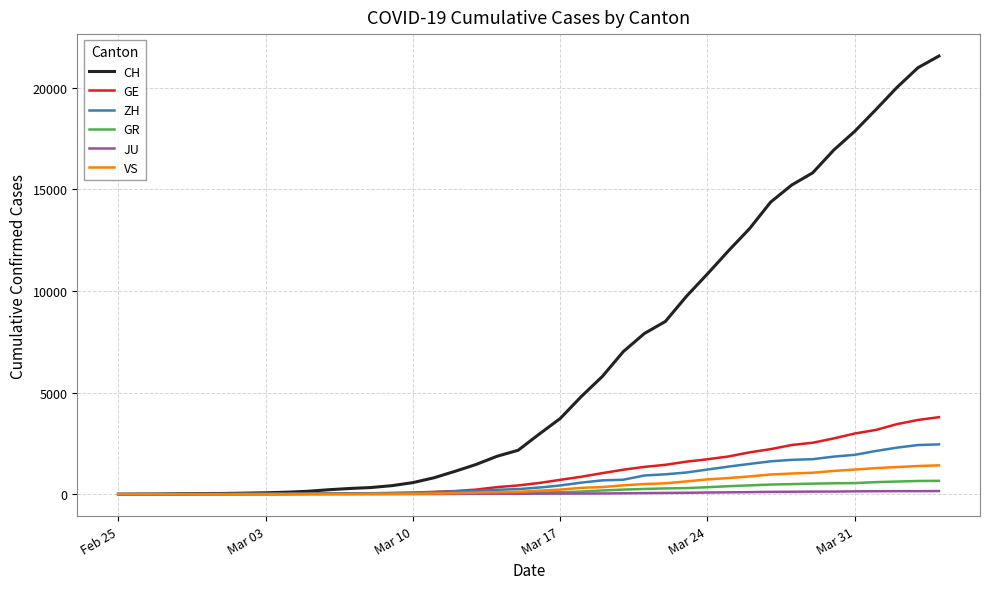

Which series has the largest total across all categories?

CH